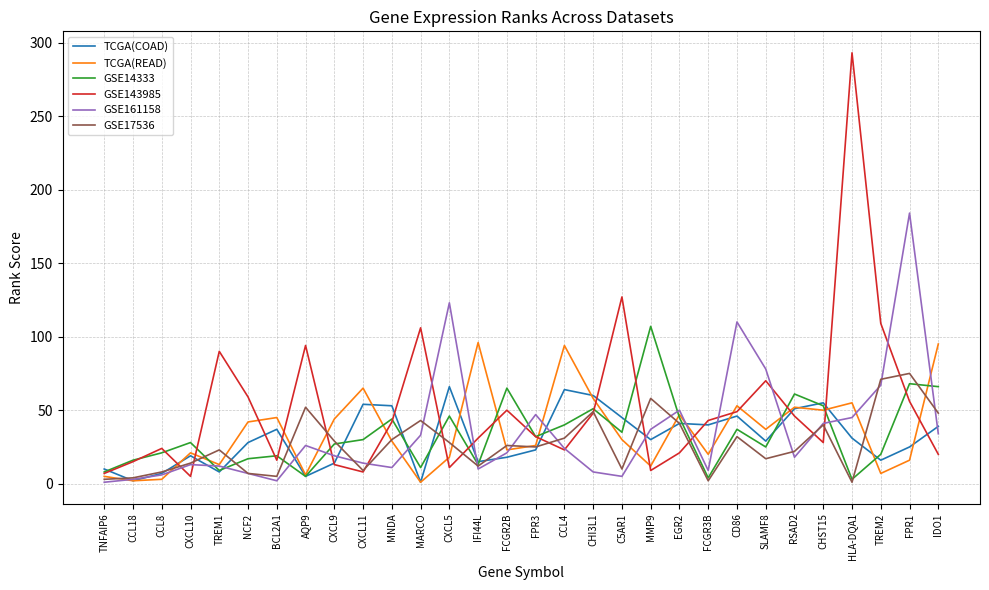

How many lines are shown in the chart?

6